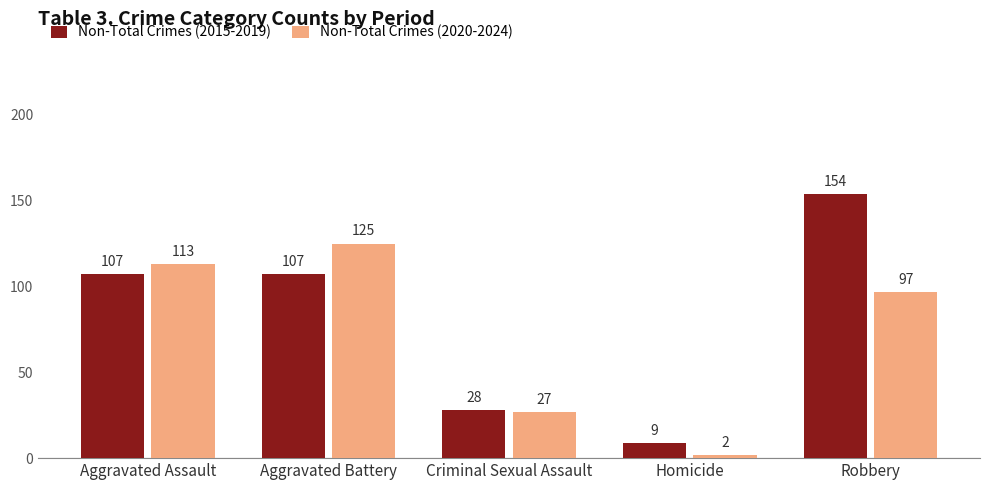

What is the highest value of the Non-Total Crimes (2015-2019) series?

154